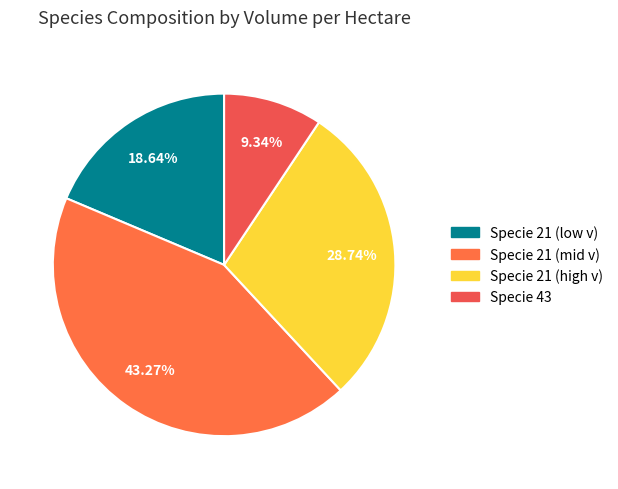

Count the number of slices in the pie.

4